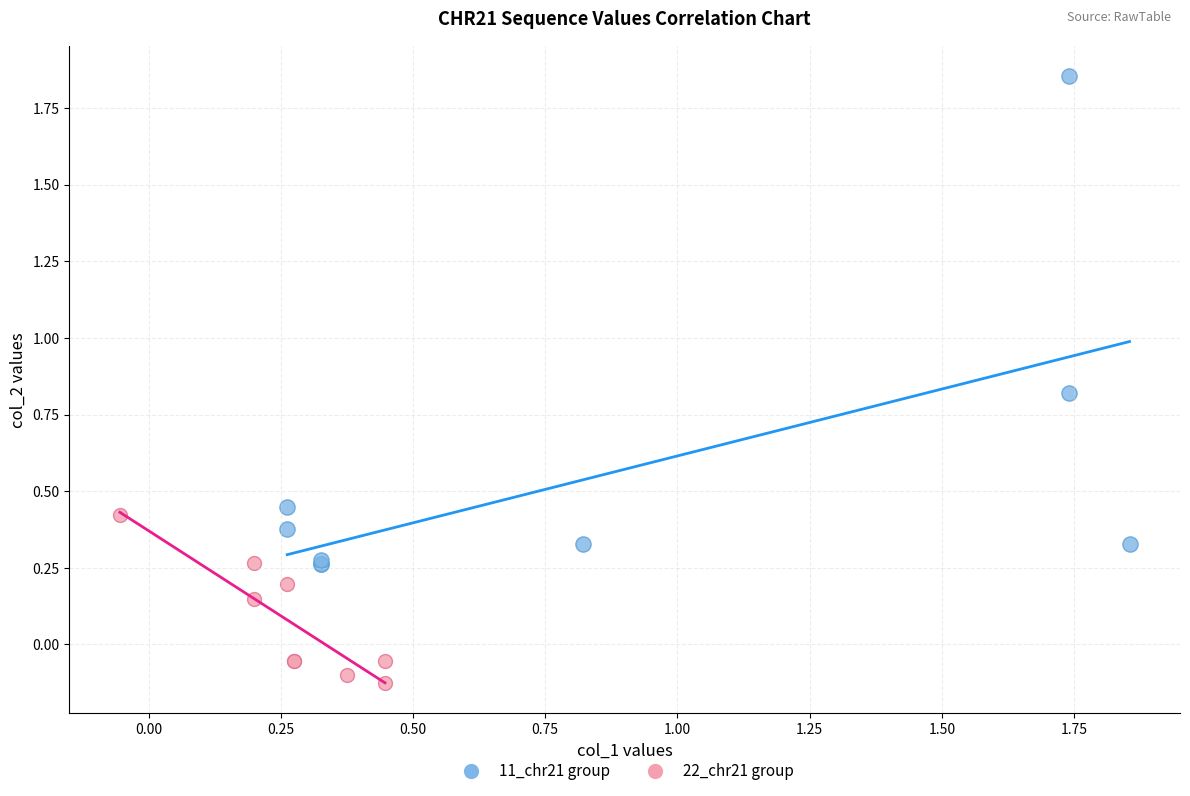

What are all the series names shown in the legend?

11_chr21 group, 22_chr21 group